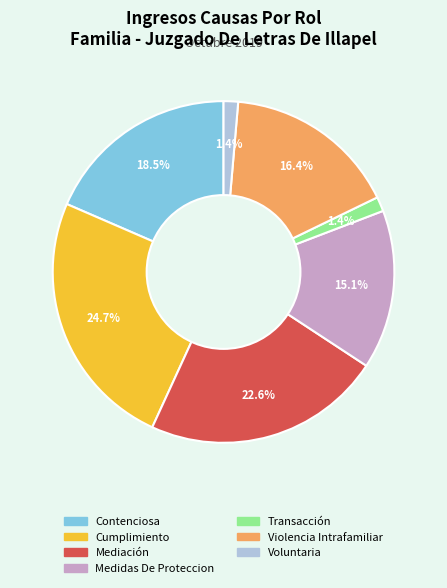

Is the sum of Mediación and Cumplimiento greater than half?

No